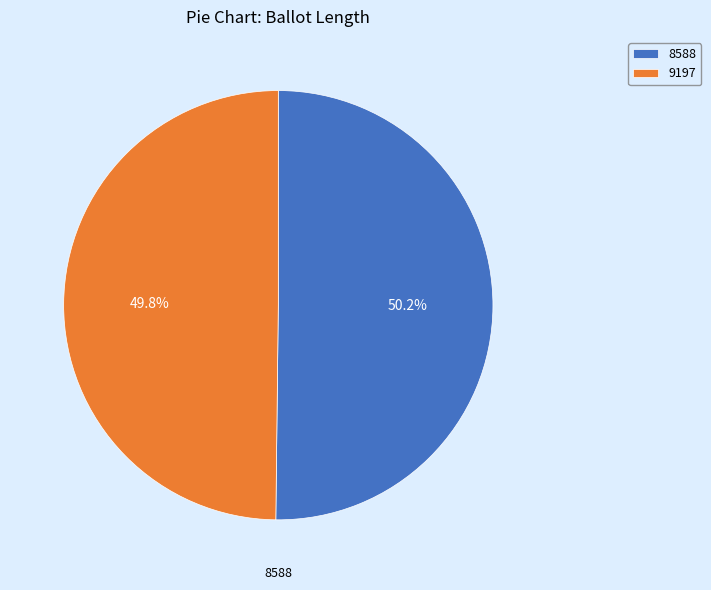

Is there any slice that represents more than half of the pie?

Yes